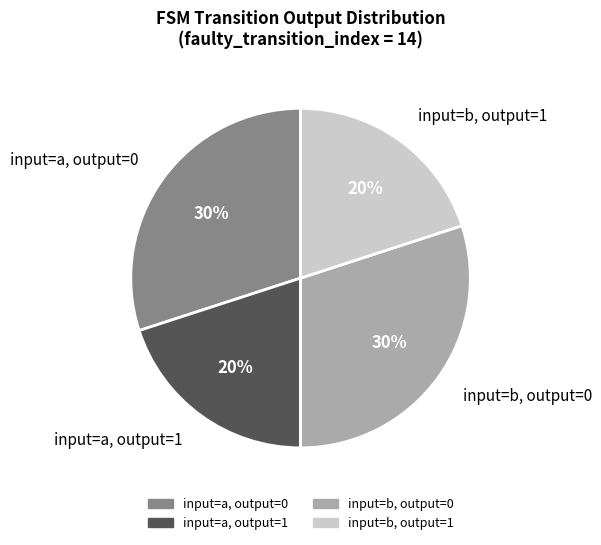

Do input=b, output=1 and input=a, output=1 together represent more than half of the pie?

No